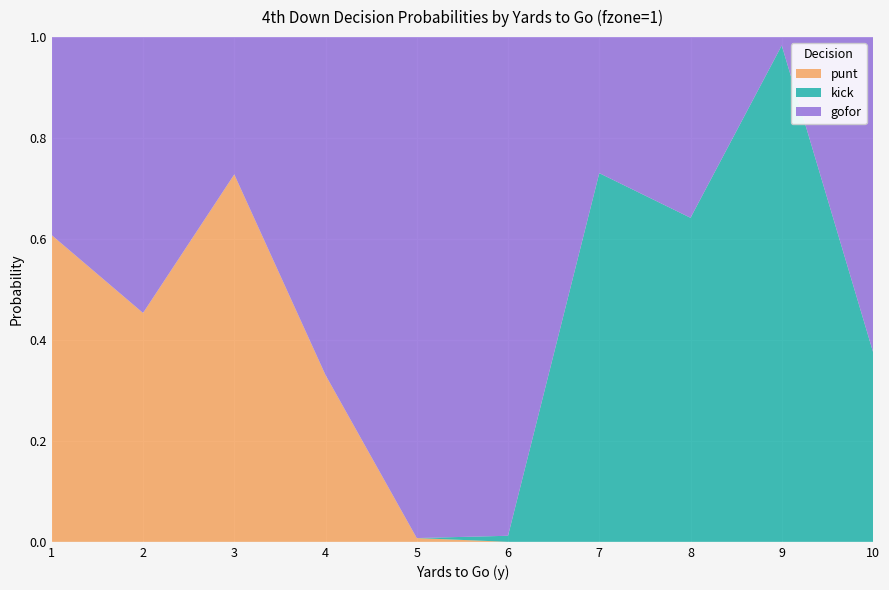

Is it true that punt equals 0.0 at 7?

True